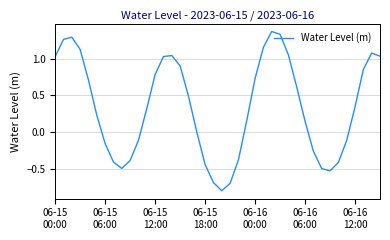

What is the minimum value shown in the chart?

-0.8